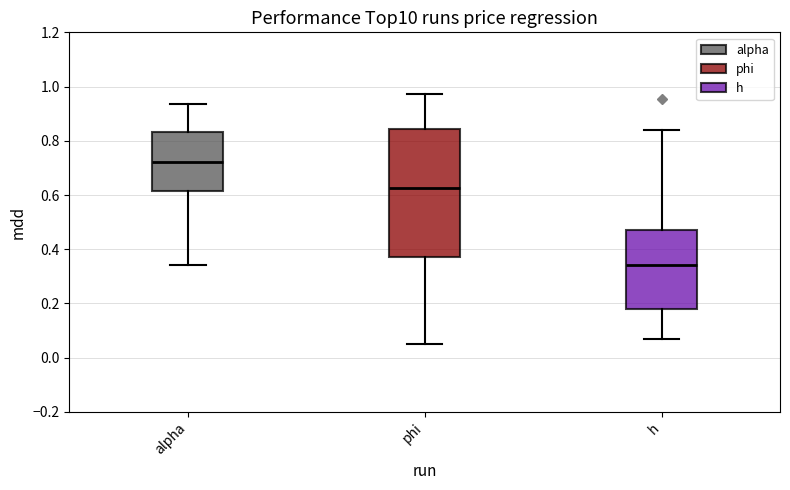

Reading left to right, read every box against the y-axis: the position of its median line, the range the box covers, and the ends of its whiskers. The values are not printed on the chart, so give them approximately, as read against the axis.

alpha: median 0.72, box 0.62 to 0.84, whiskers 0.34 to 0.94
phi: median 0.62, box 0.38 to 0.84, whiskers 0.06 to 0.98
h: median 0.34, box 0.18 to 0.48, whiskers 0.06 to 0.84